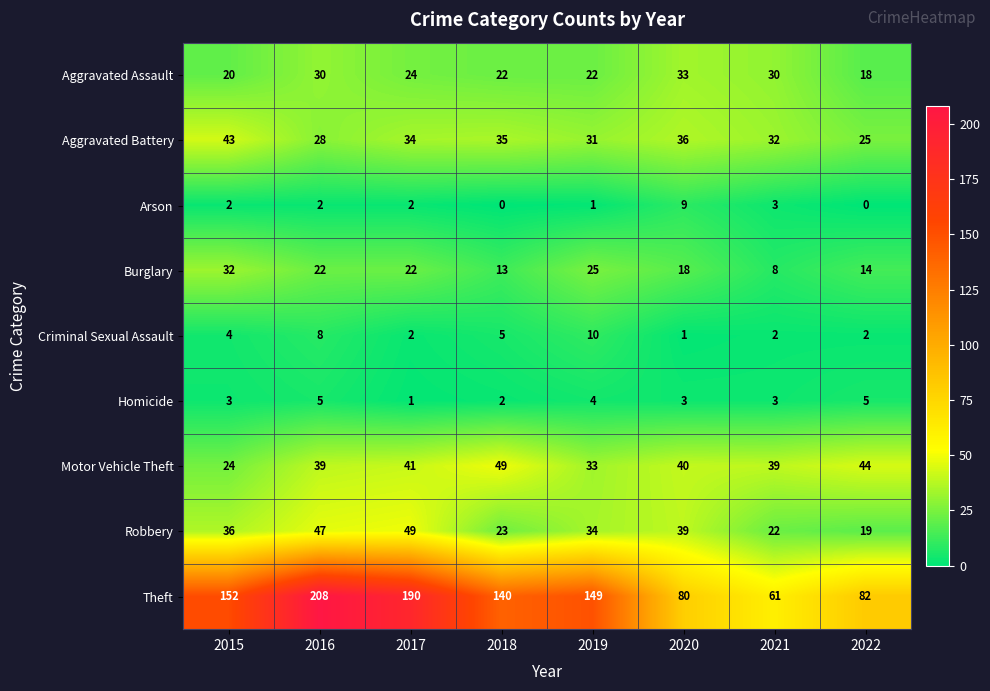

The Arson series shows 9 at 2020. True or false?

True